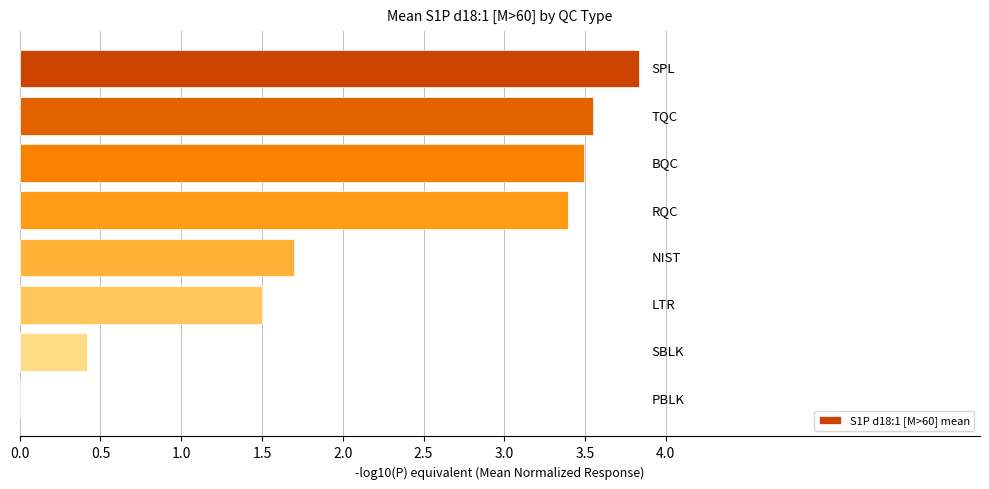

What is the greatest value displayed?

3.8